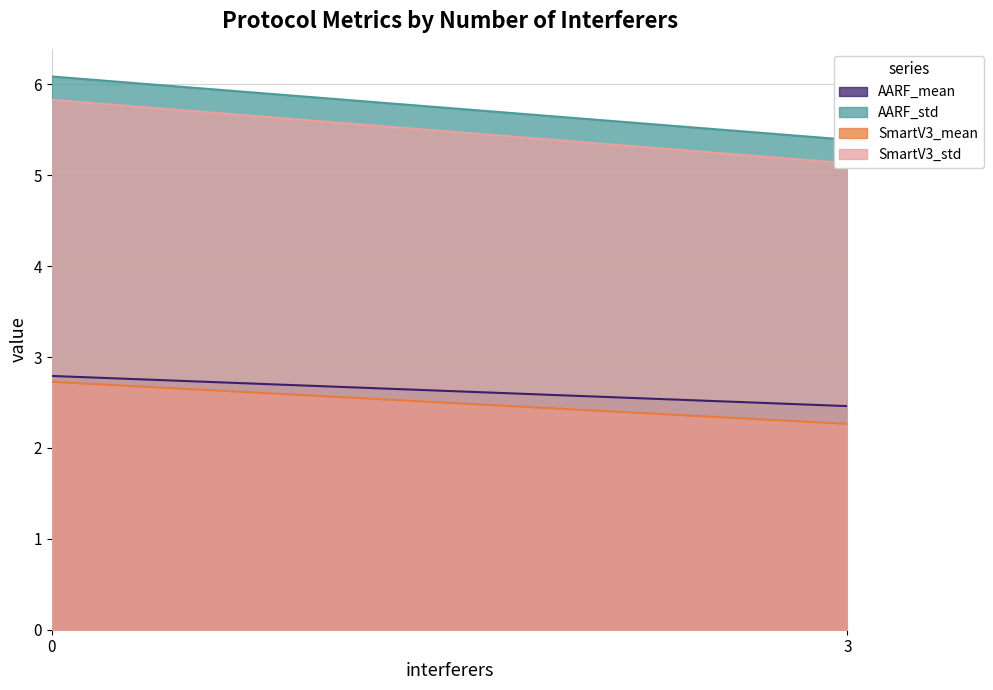

Read the AARF_mean value at 3.

2.5